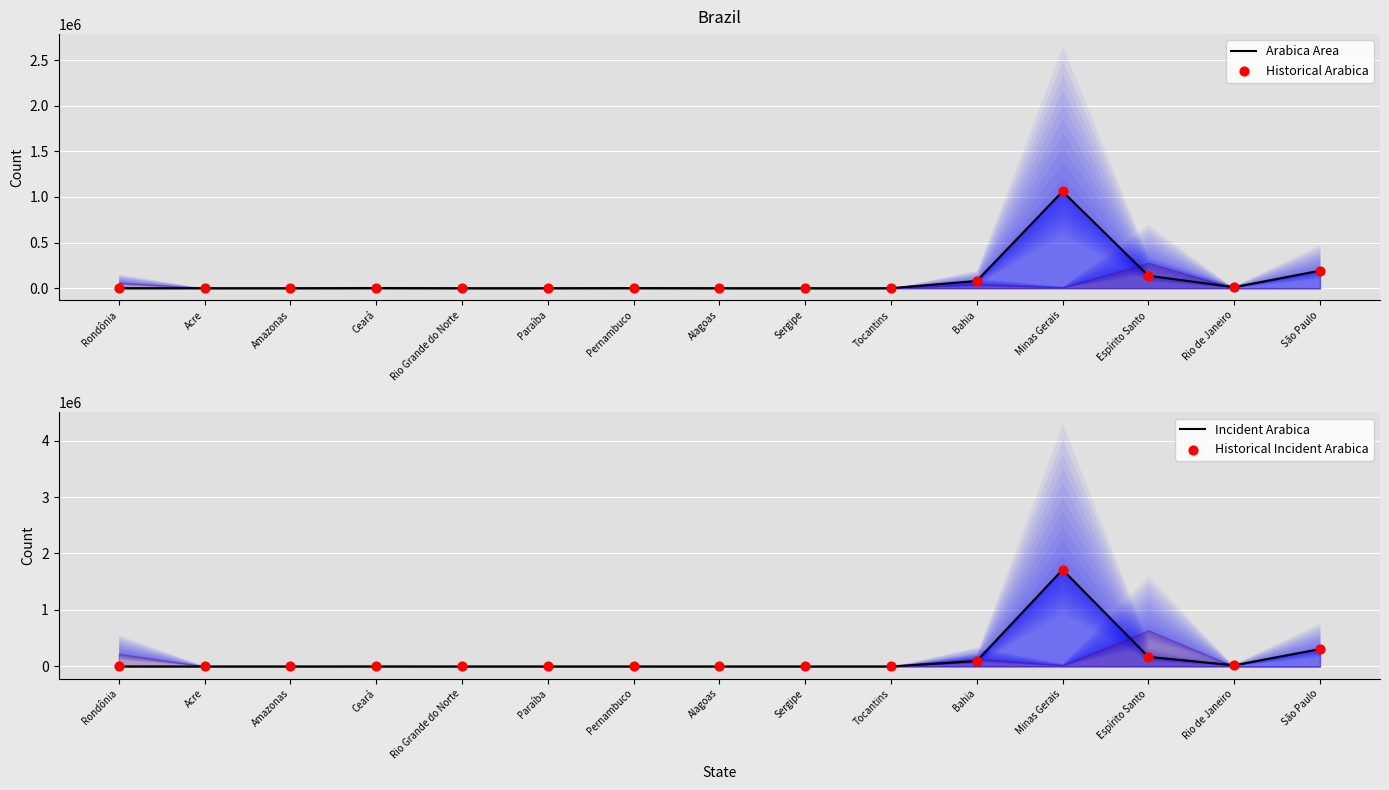

What are all the series names shown in the legend?

Arabica Area, Historical Arabica, Incident Arabica, Historical Incident Arabica